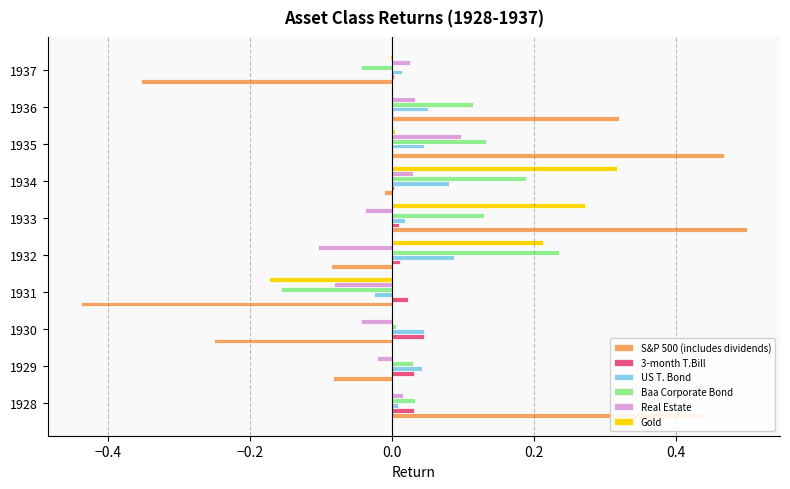

At which category is the sum across all series the highest?

1933